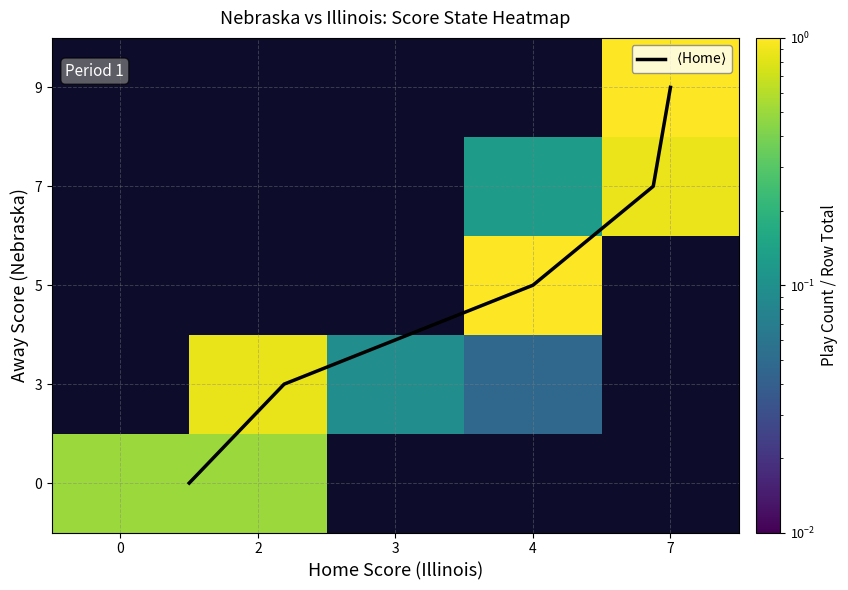

Is it true that 0 equals 0.0 at 3?

True